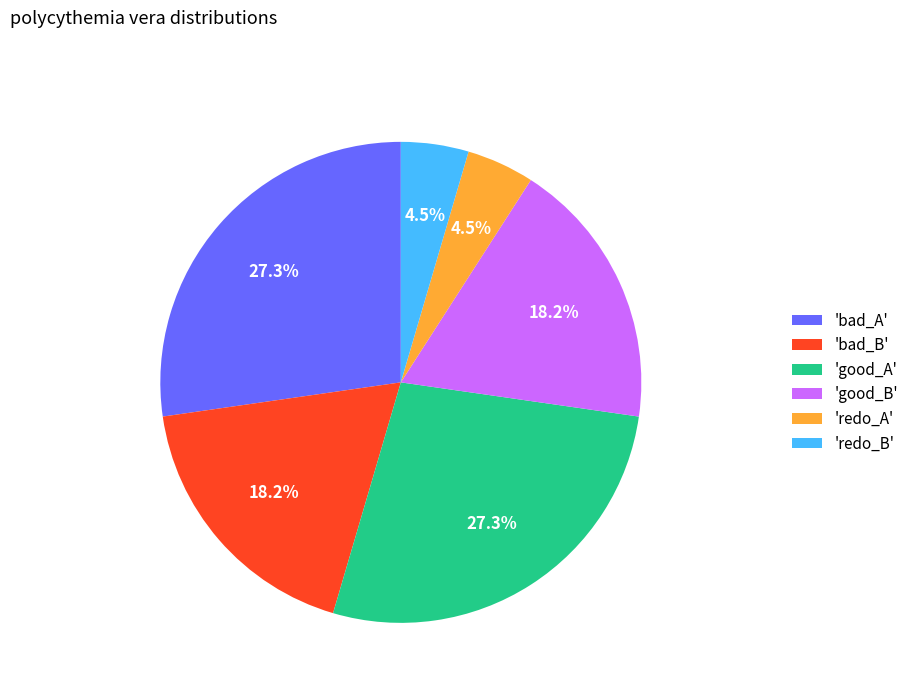

Does any single category account for the majority?

No